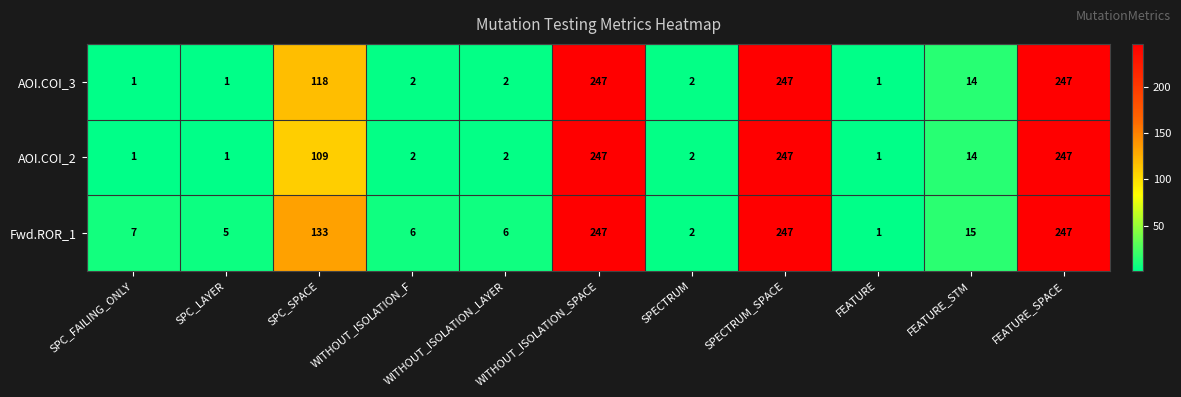

True or false: AOI.COI_2 has a value of 363 at WITHOUT_ISOLATION_SPACE.

False